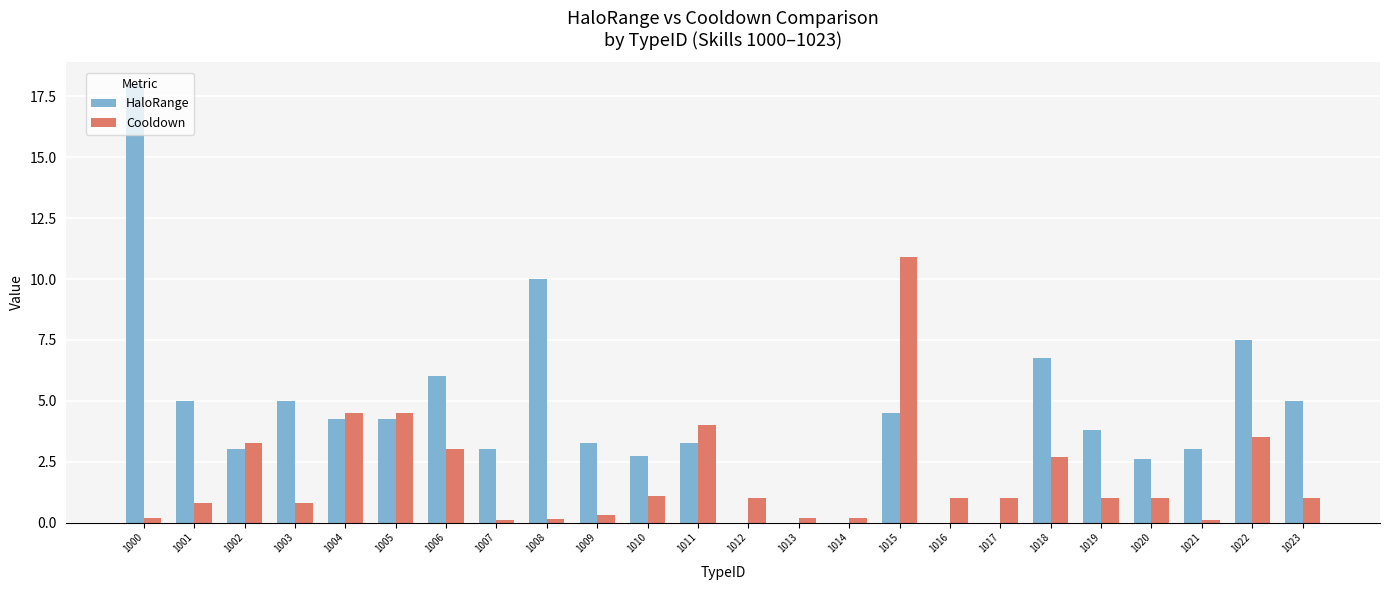

At which label is HaloRange closest to 9?

1008